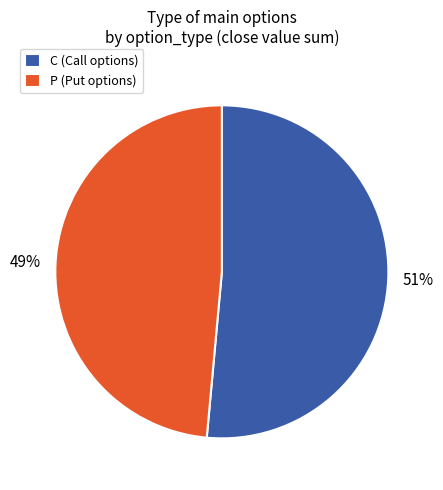

Is P the majority of the pie?

No